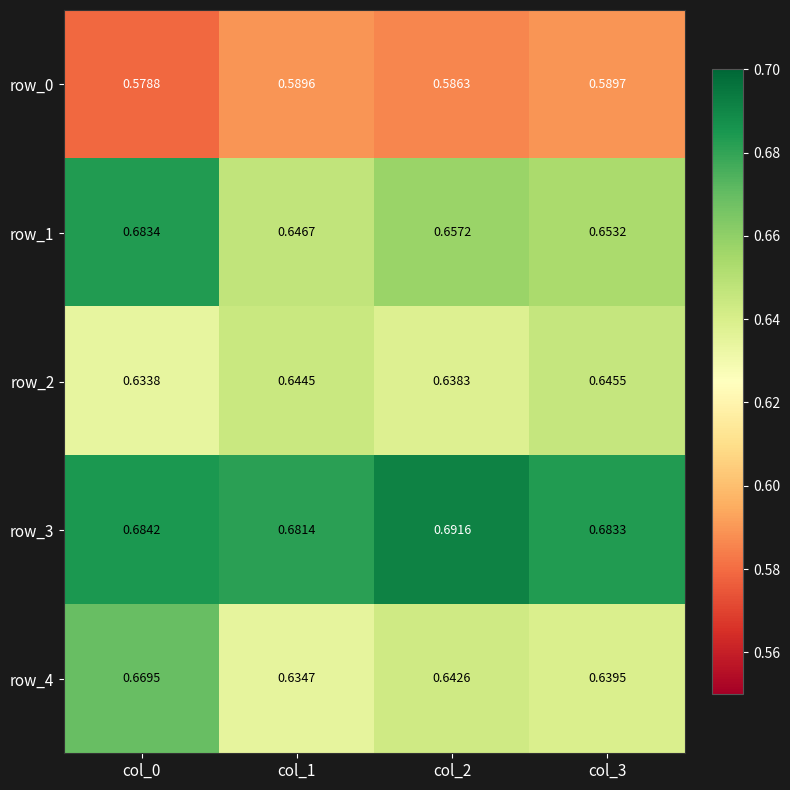

How many distinct data groups are displayed?

5